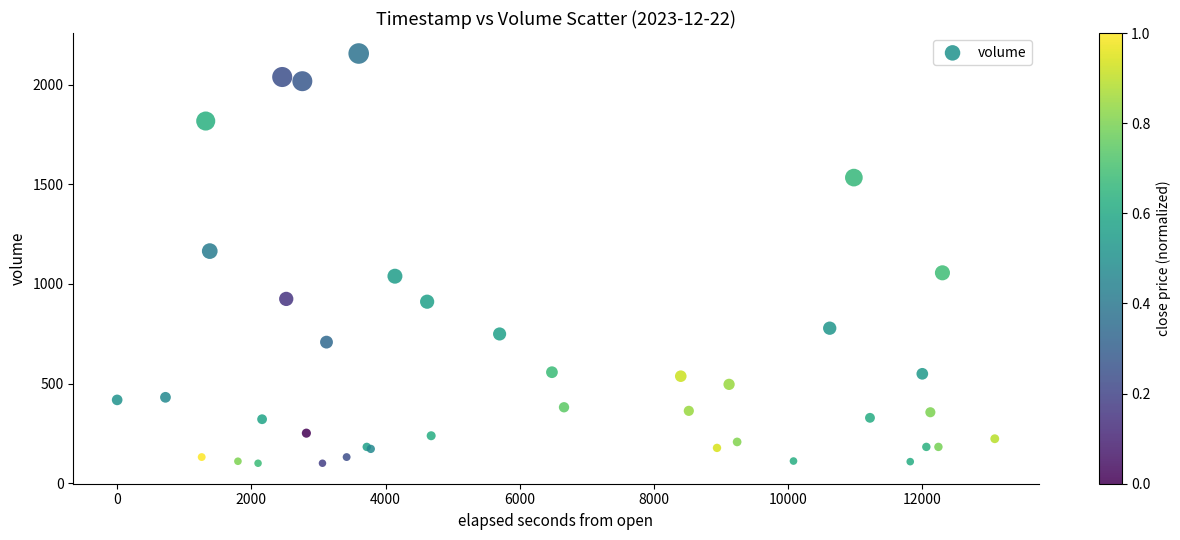

What Y value in the scatter plot is closest to 1128?

1165